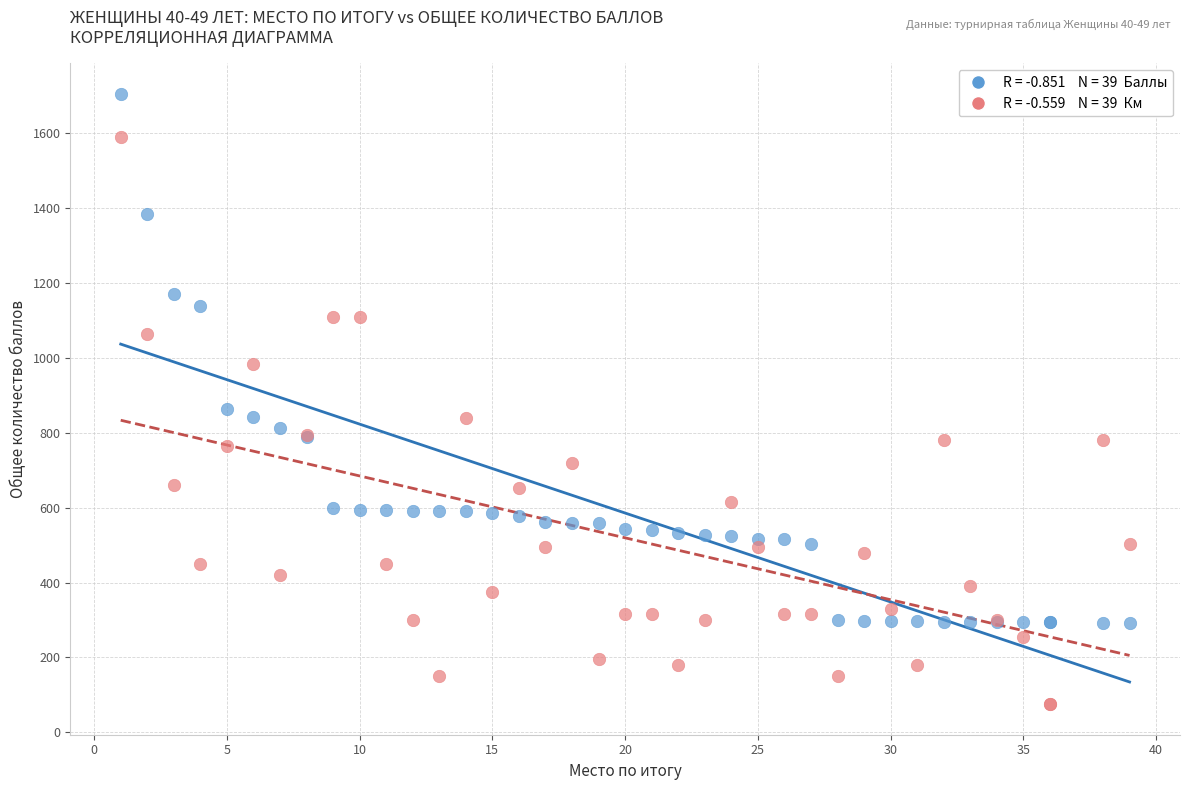

Across all series, what Y value is closest to 890?

863.0